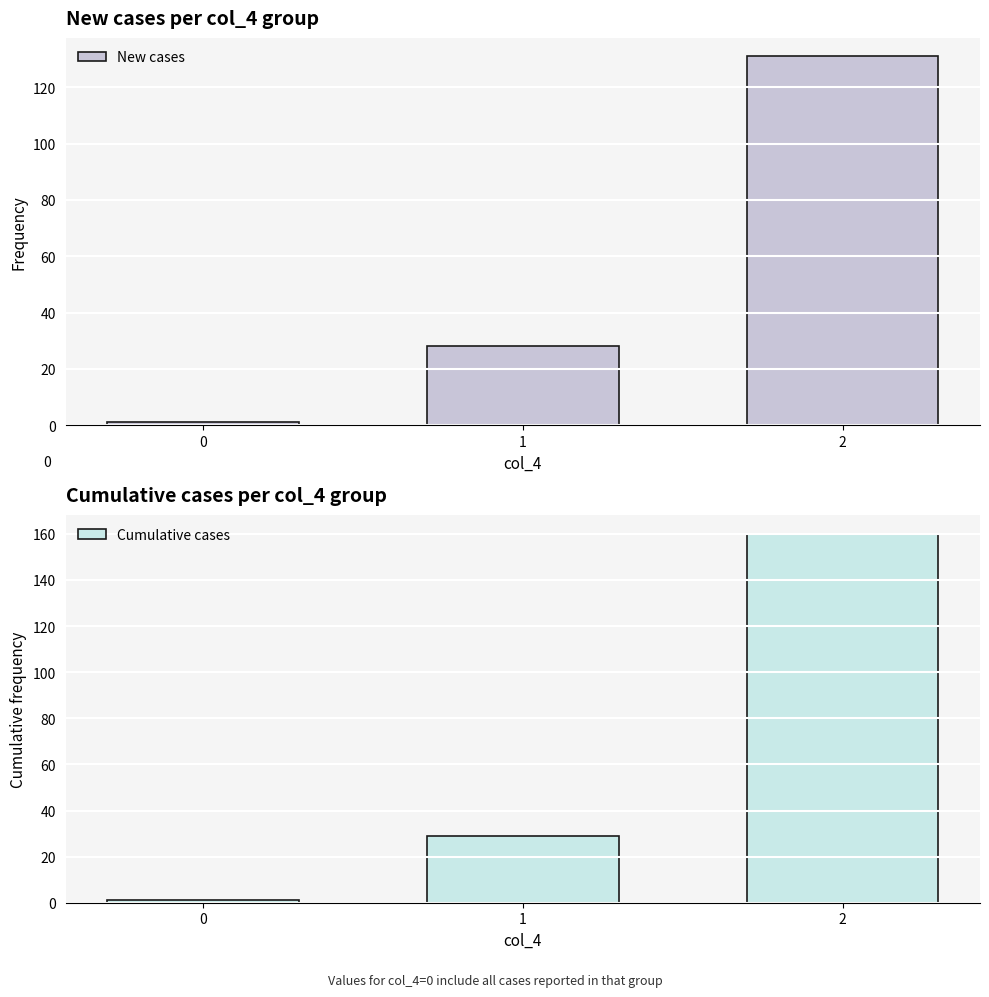

At which label is New cases closest to 66?

1